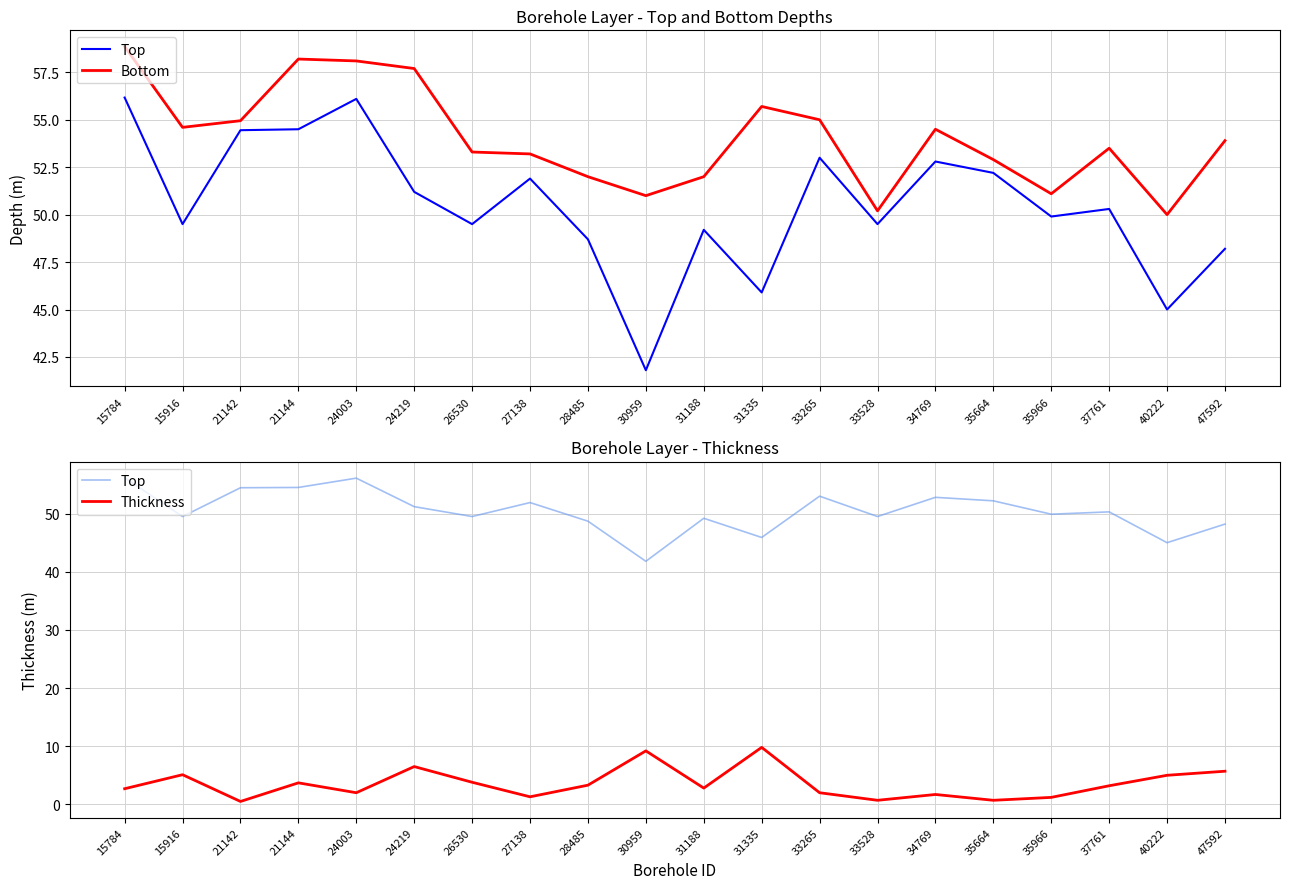

How many data points in Top are above 50?

10